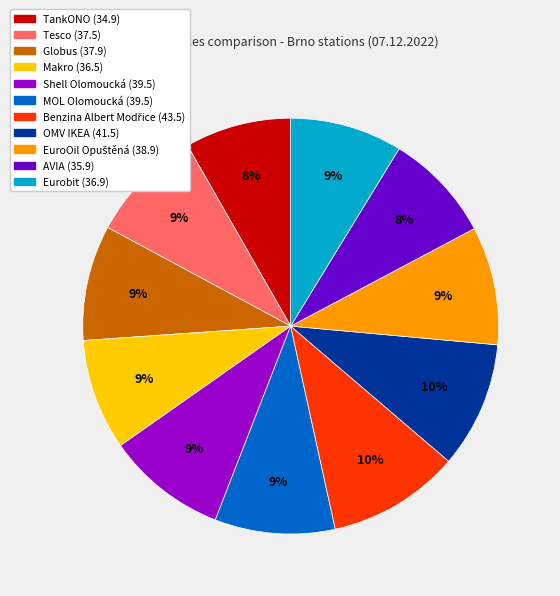

To the nearest percent, what percentage of the pie is OMV IKEA?

10%